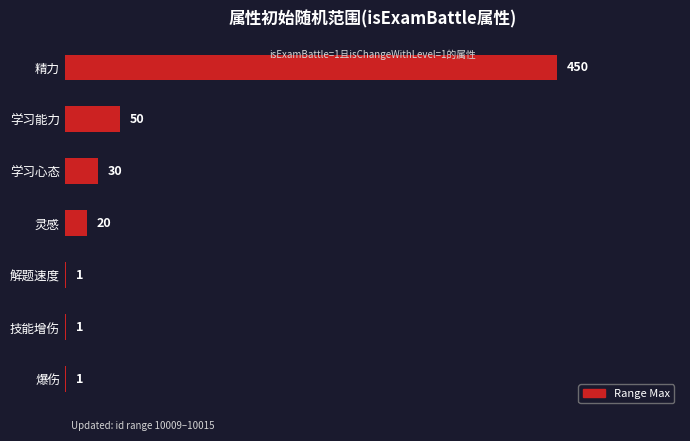

The value at 灵感 is 20. True or false?

True